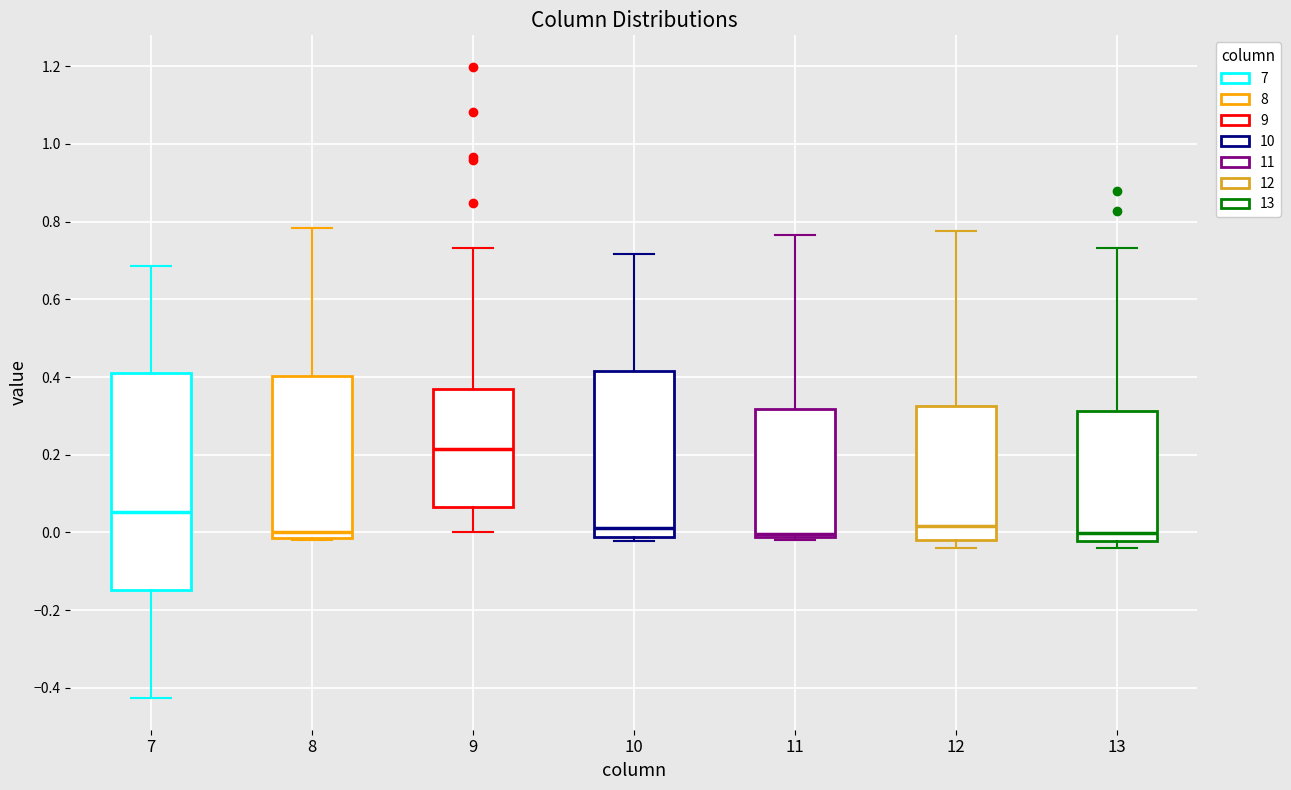

Reading left to right, read every box against the y-axis: the position of its median line, the range the box covers, and the ends of its whiskers. The values are not printed on the chart, so give them approximately, as read against the axis.

7: median 0.06, box -0.14 to 0.42, whiskers -0.42 to 0.68
8: median 0.00, box -0.02 to 0.40, whiskers -0.02 (just below the box's lower edge) to 0.78
9: median 0.22, box 0.06 to 0.36, whiskers 0.00 to 0.74
10: median 0.02, box -0.02 to 0.42, whiskers -0.02 (just below the box's lower edge) to 0.72
11: median 0.00, box -0.02 to 0.32, whiskers -0.02 (just below the box's lower edge) to 0.76
12: median 0.02, box -0.02 to 0.32, whiskers -0.04 to 0.78
13: median 0.00, box -0.02 to 0.32, whiskers -0.04 to 0.74